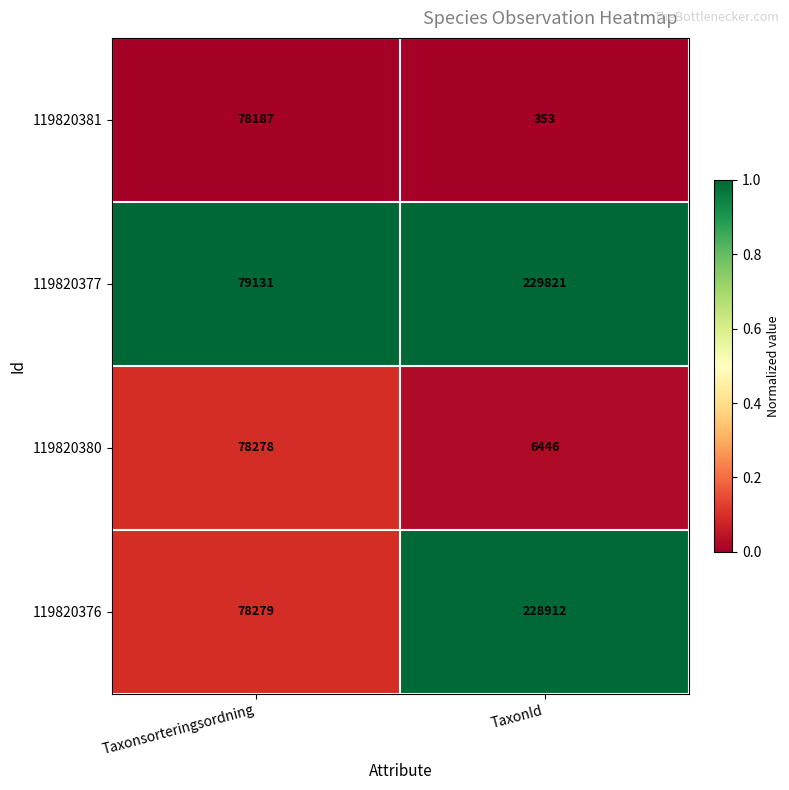

Read the 119820380 value at TaxonId, to the nearest 100.

6400